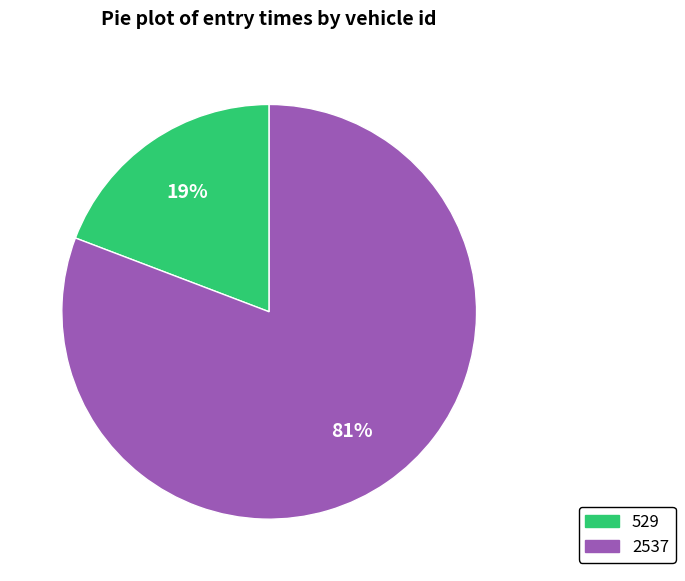

Between 529 and 2537, which is larger?

2537